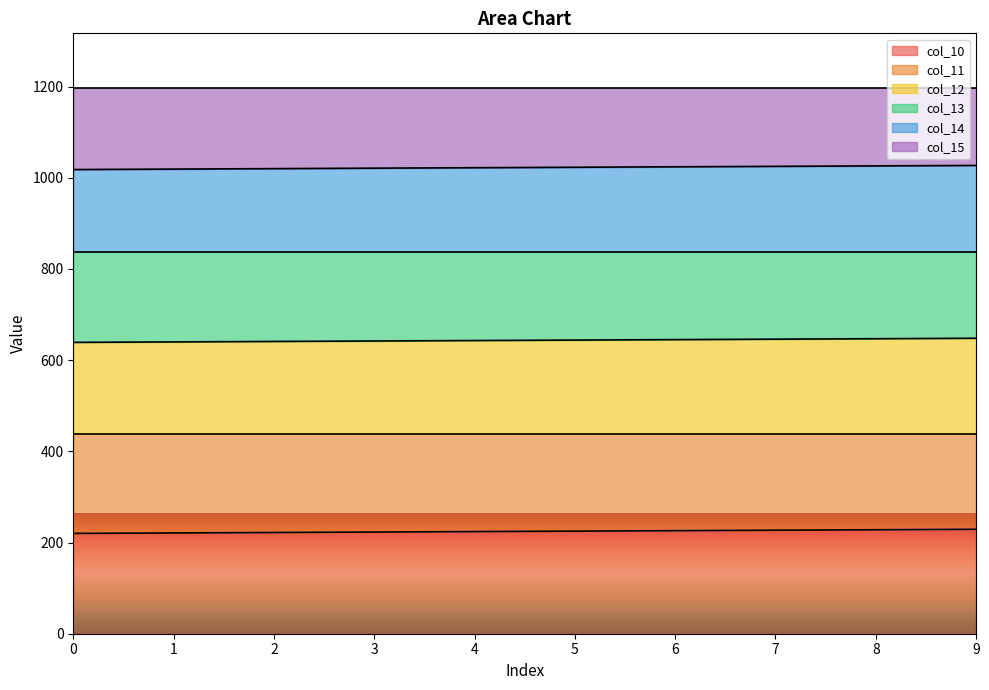

The col_10 series shows 220.0 at 0. True or false?

True